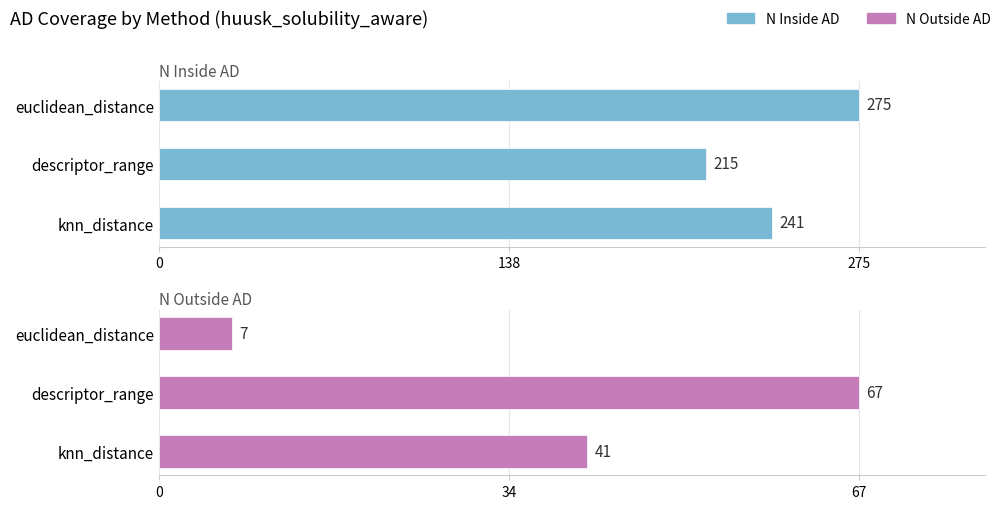

Reading left to right, what are all the values shown in this chart?

n_inside_ad: 241	215	275
n_outside_ad: 41	67	7